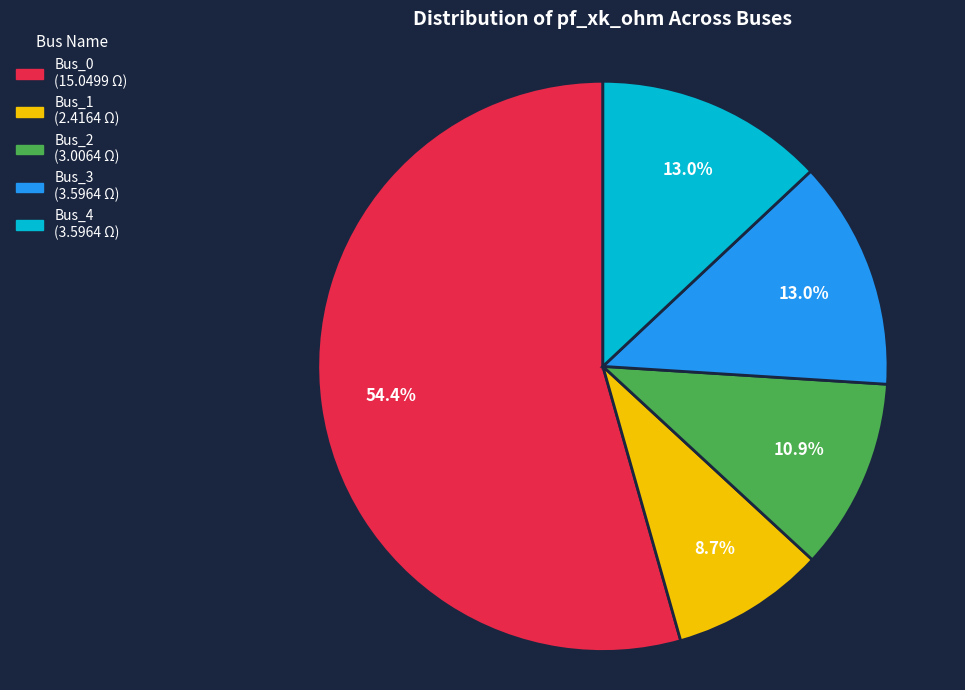

Count the number of slices in the pie.

5